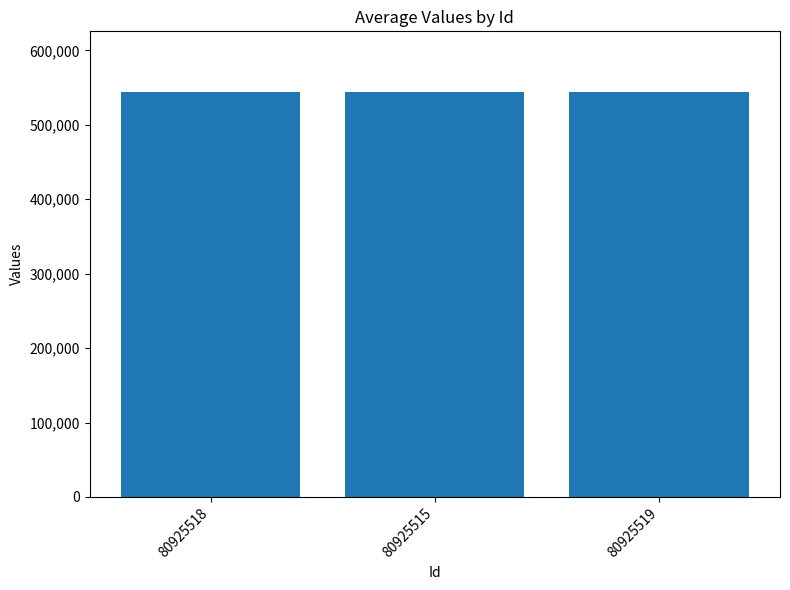

What is the sum of the values at 80925518 and 80925515?

1087951.7